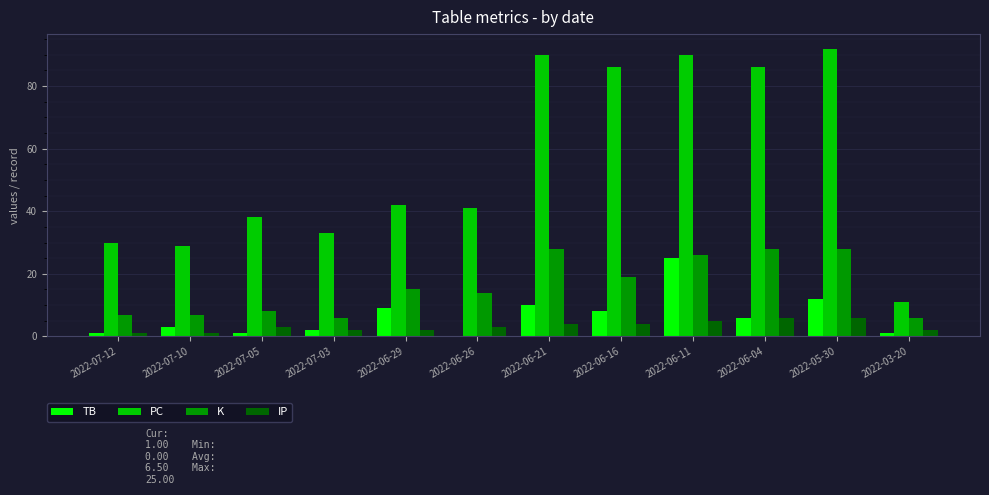

The TB series shows 6 at 2022-06-04. True or false?

True